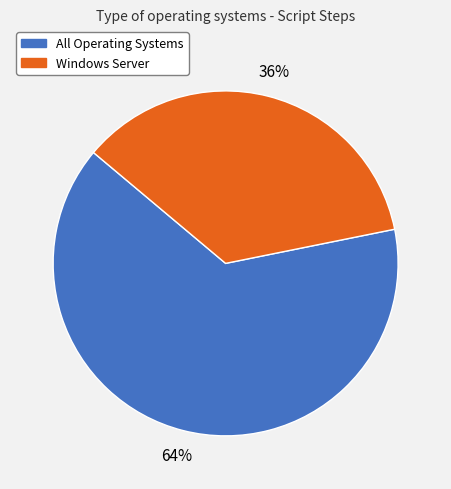

To the nearest percent, what percentage of the pie is All Operating Systems?

64%